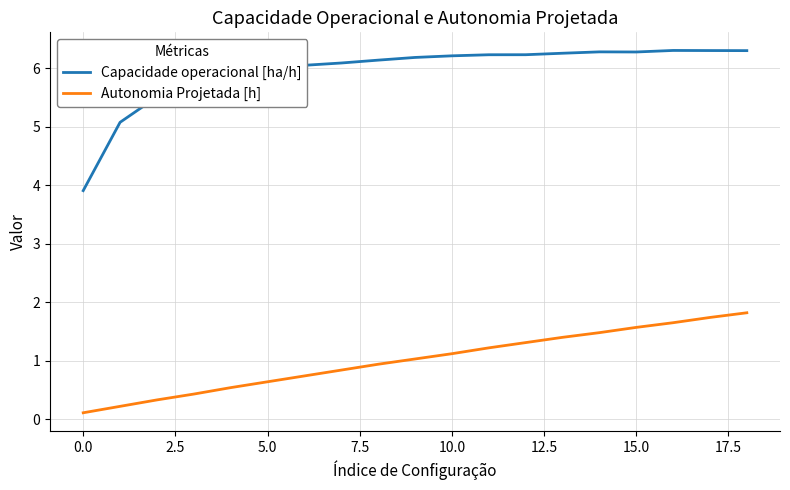

Which series has the largest total across all categories?

Capacidade operacional [ha/h]